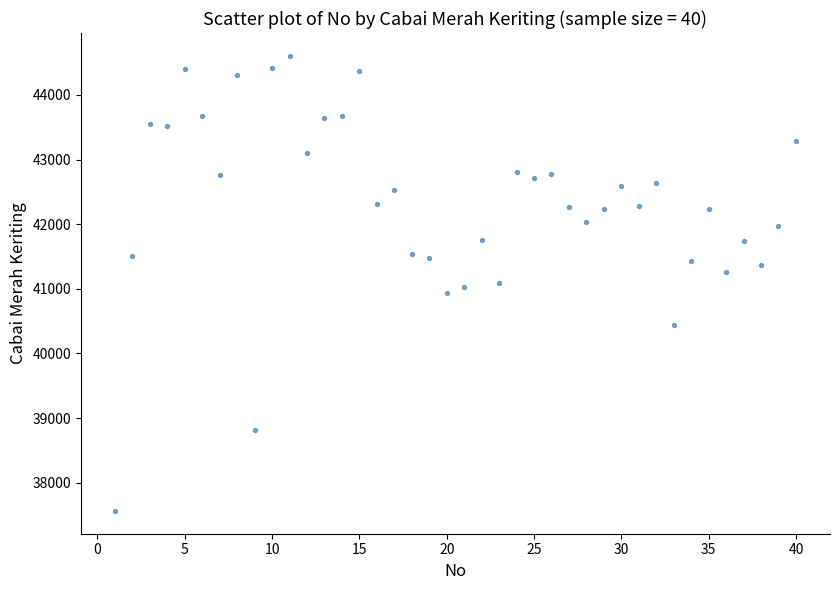

What is the range of X values (max minus min)?

39